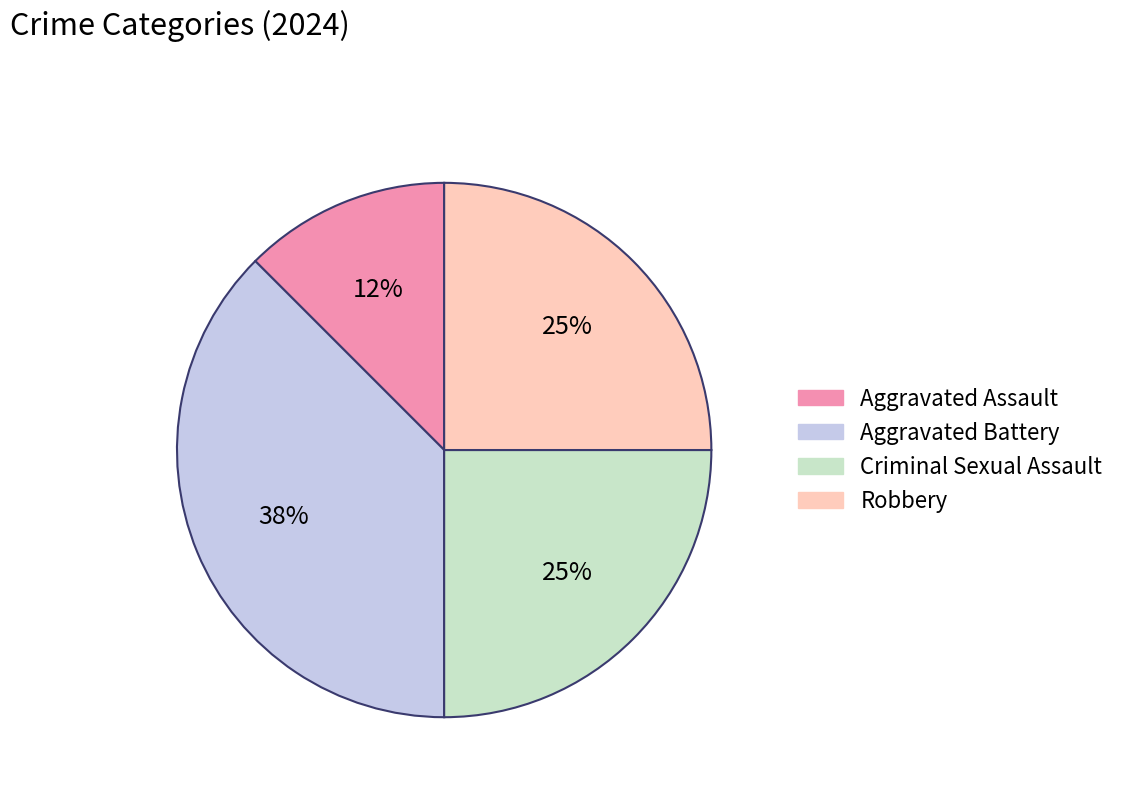

To the nearest percent, what is the average slice percentage?

25%